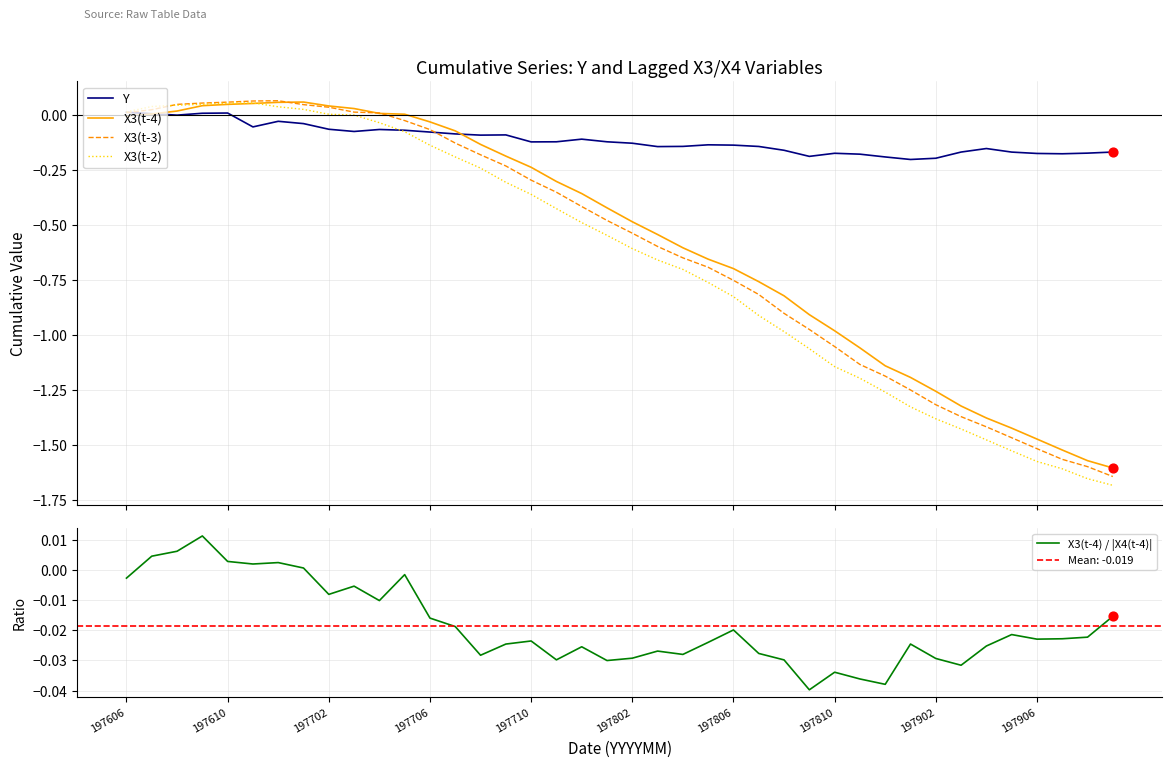

Which series has the largest Y range (max minus min)?

X3(t-2)